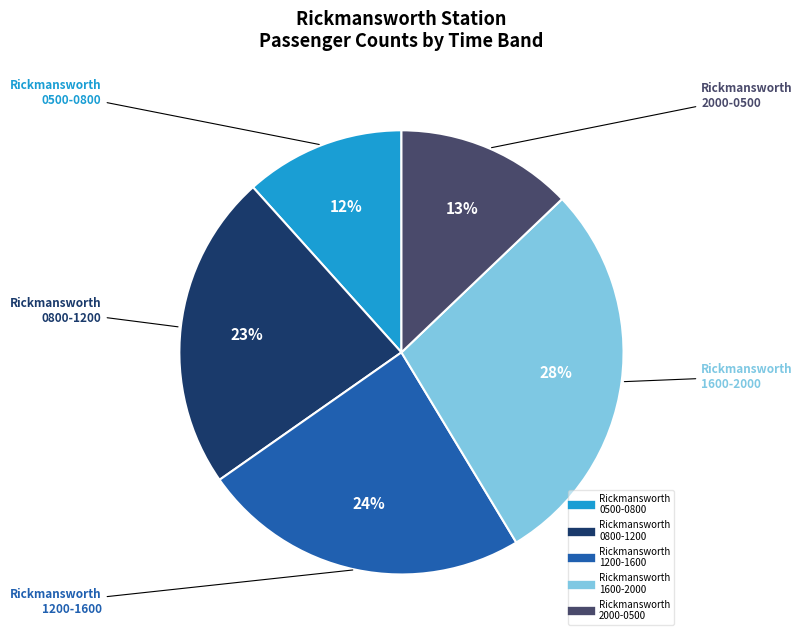

To the nearest percent, what is the average slice percentage?

20%